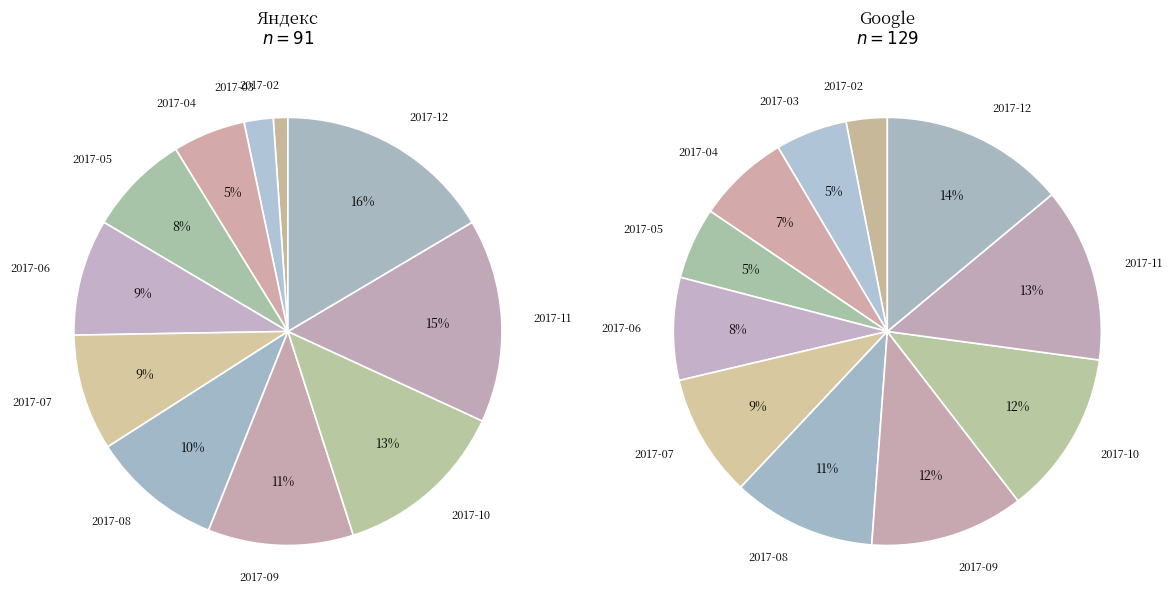

To the nearest percent, what portion does 2017-12 represent?

16%